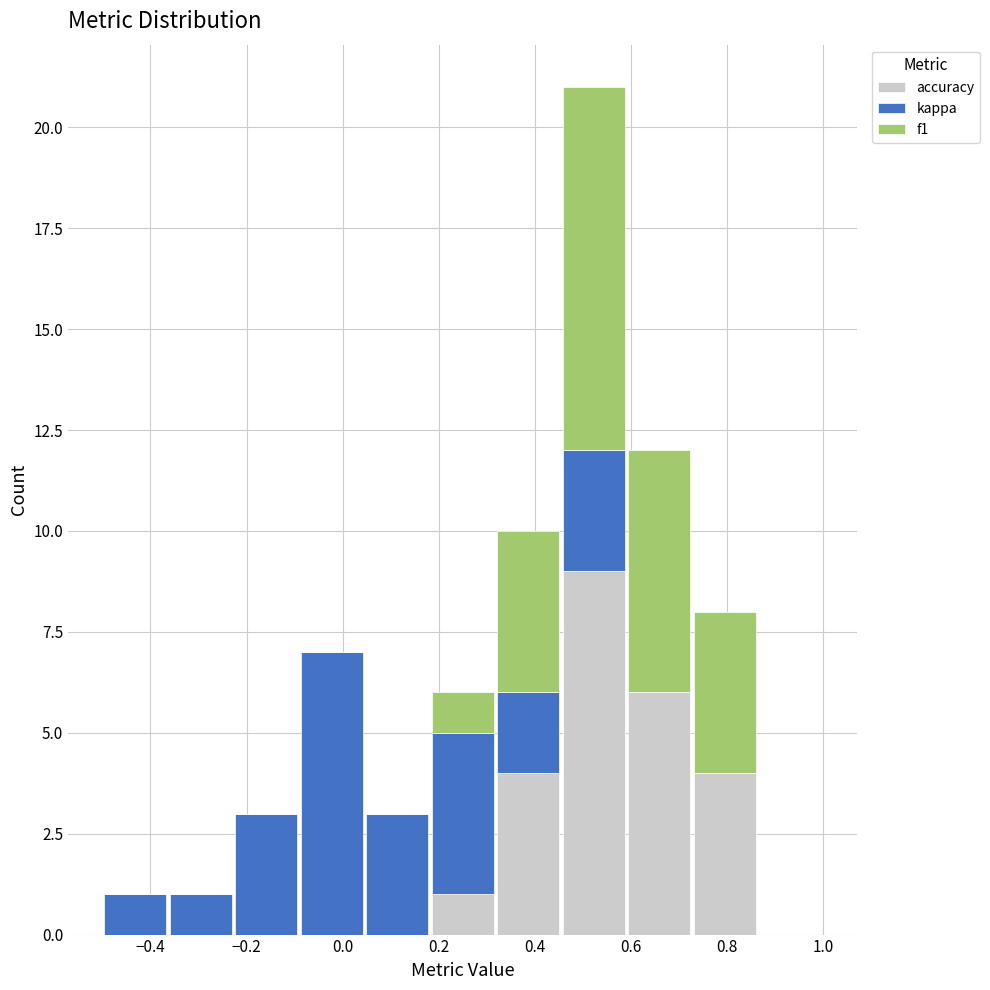

What is the total height of the stacked bar covering -0.50 to -0.36 on the x-axis? Neither the bar edges nor the heights are printed on the chart, so give them approximately, as read against the axes.

1